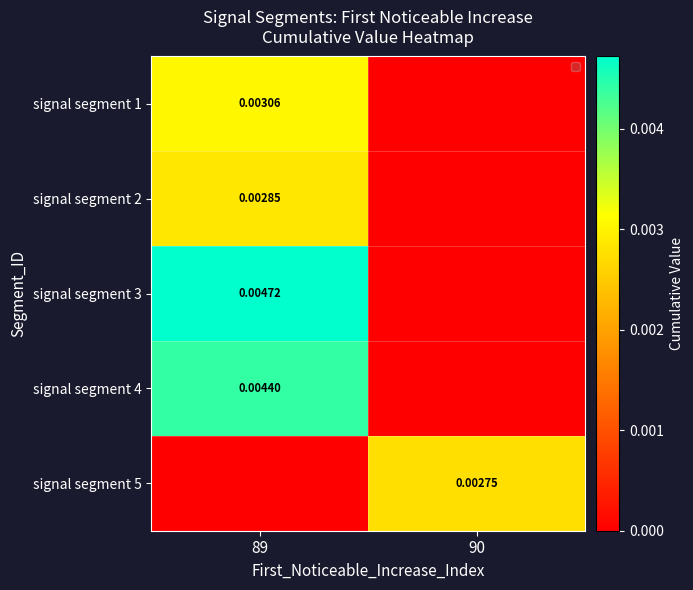

How many signal segment 1 values are between 0 and 1?

2